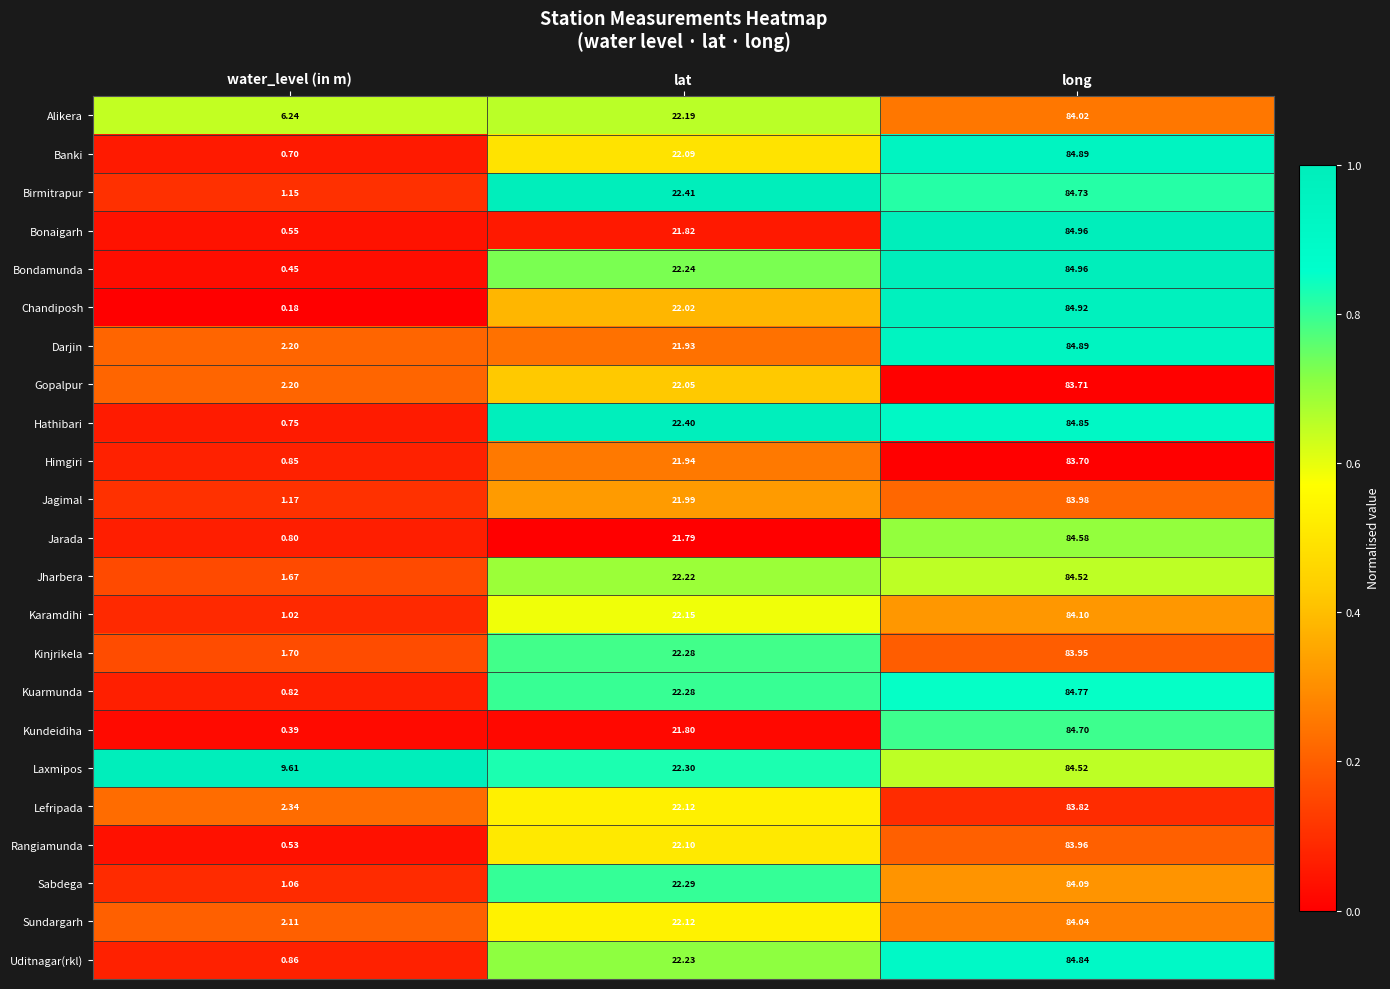

Which series has the largest total across all categories?

Laxmipos